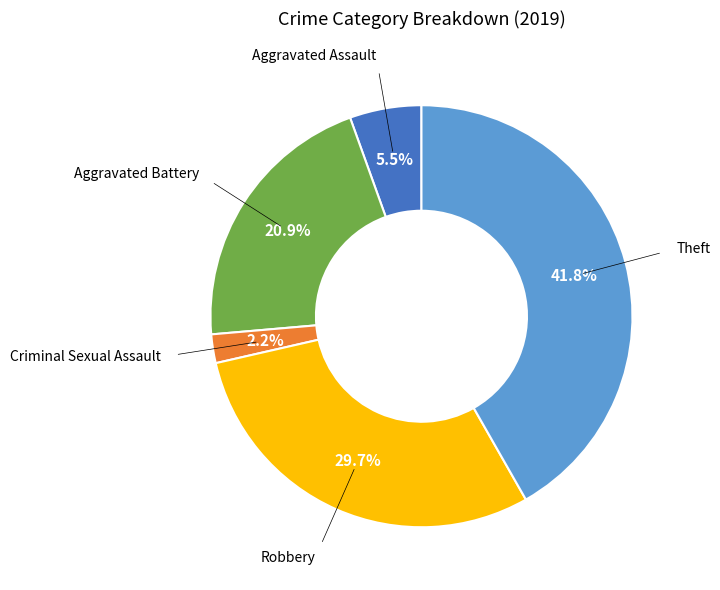

Count the number of slices in the pie.

5